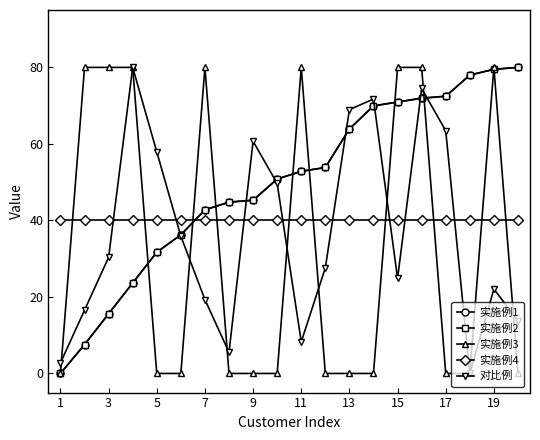

What is the value of the 实施例2 point at the 8th from the left?

44.8